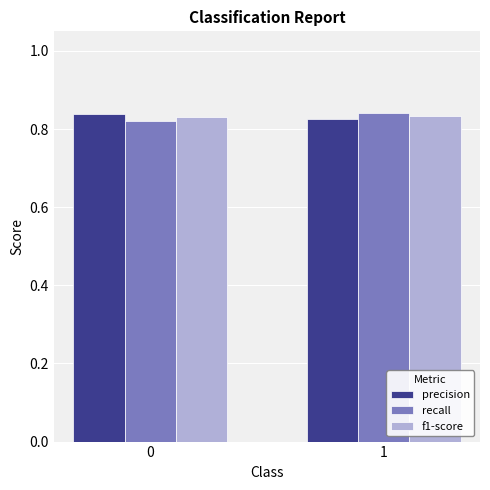

What is the sum of the precision values at 1 and 0?

1.7